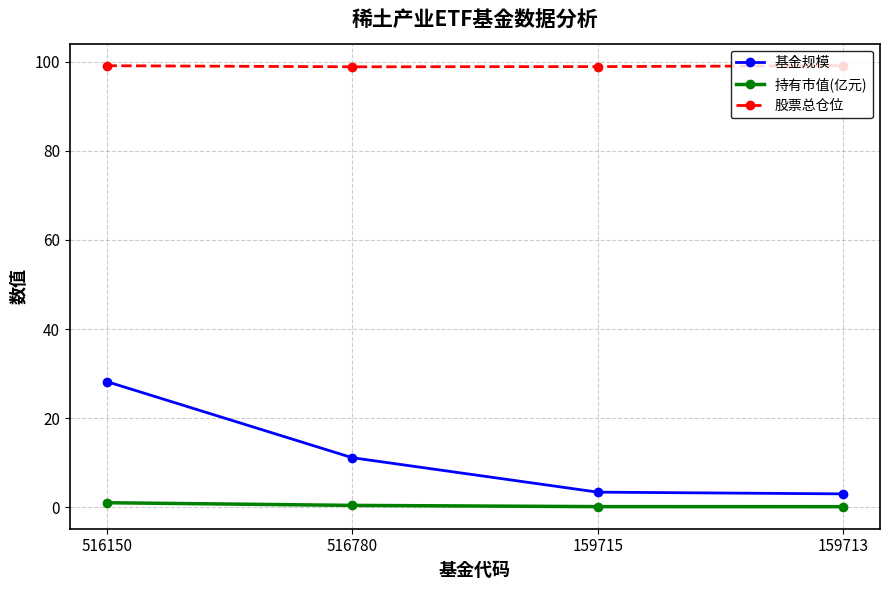

At 516780, list the series in order from largest to smallest.

股票总仓位, 基金规模, 持有市值(亿元)